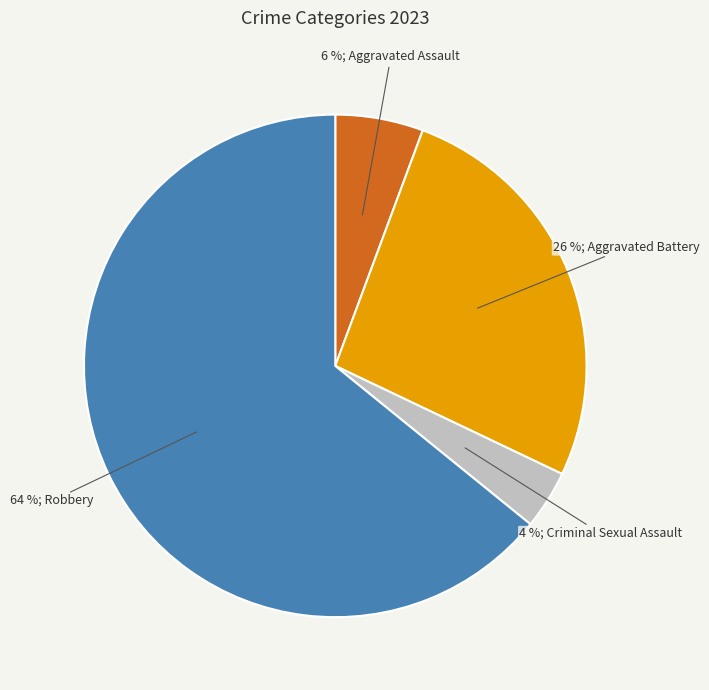

To the nearest percent, what is the difference between the largest and smallest slice percentages?

60%